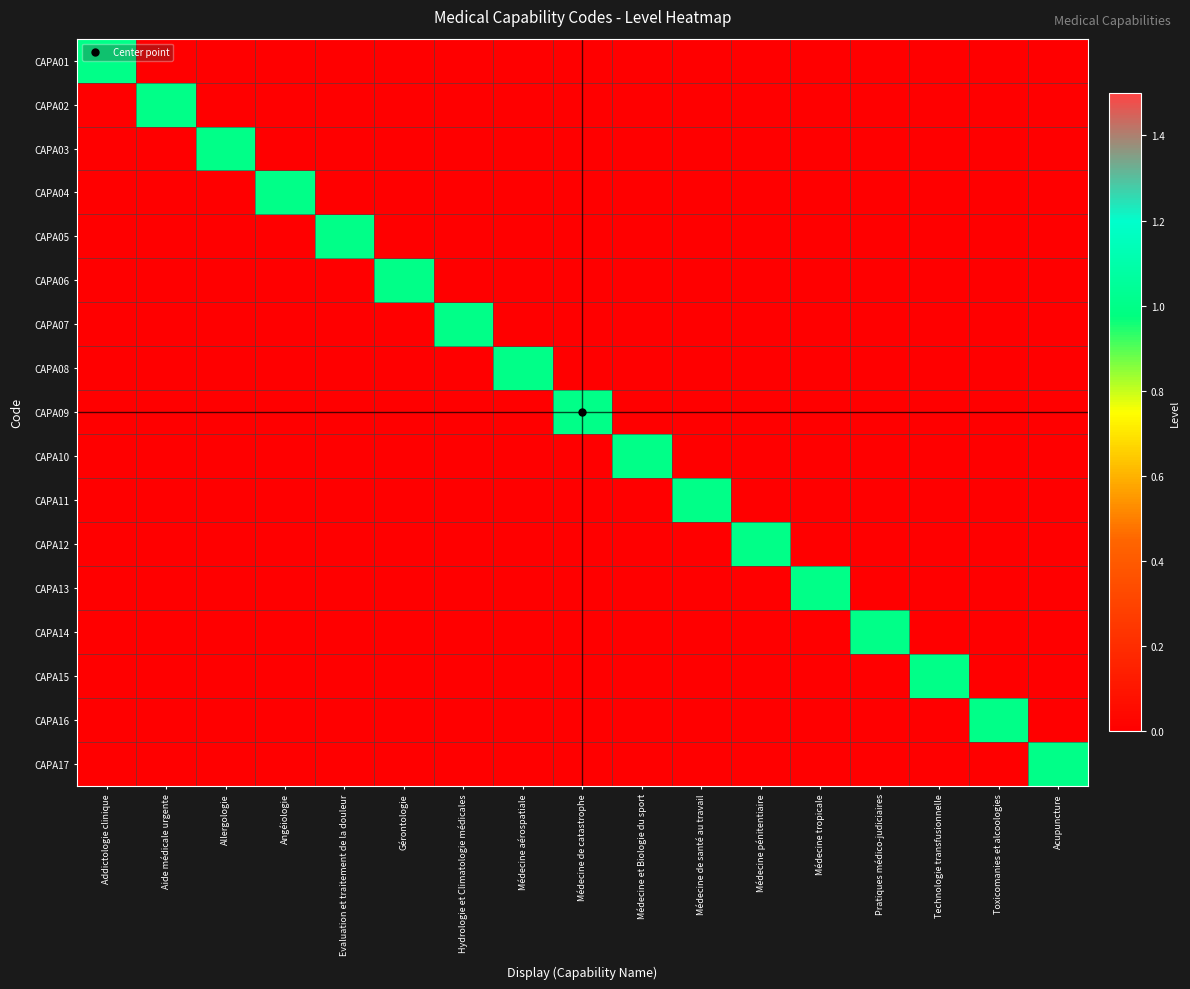

What is the total value across all series at Allergologie?

1